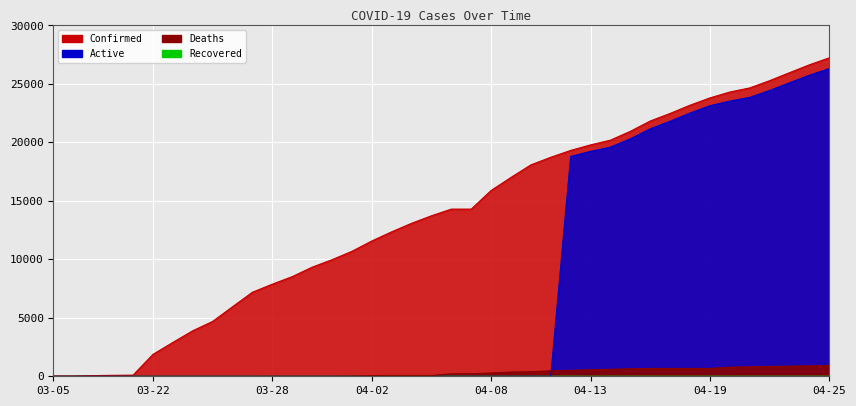

How many lines are shown in the chart?

3